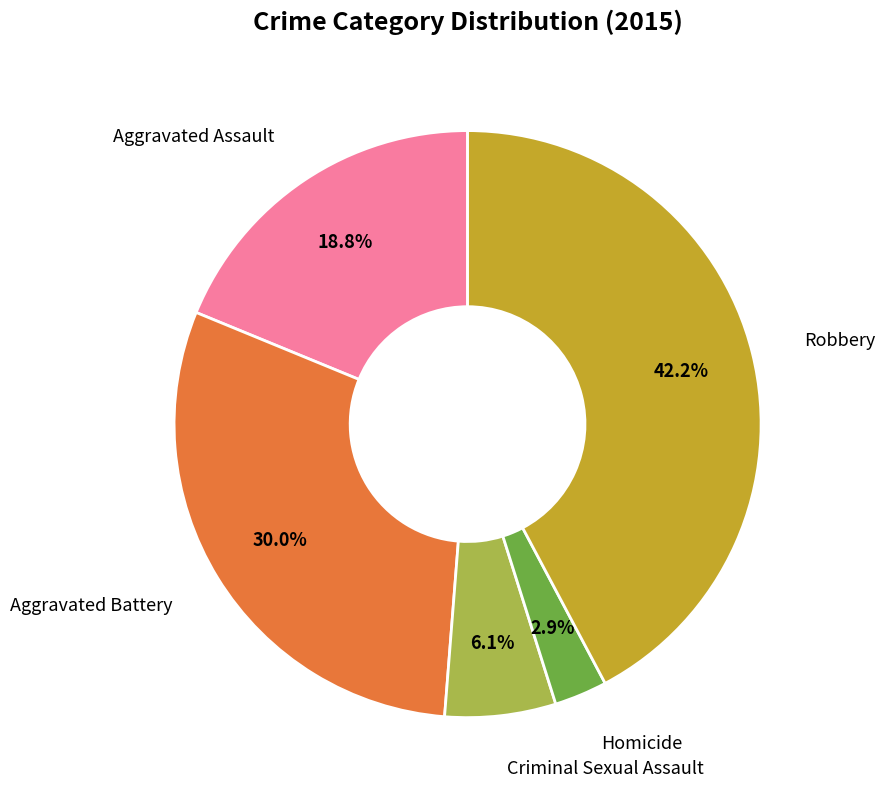

Is there a majority slice in this chart?

No